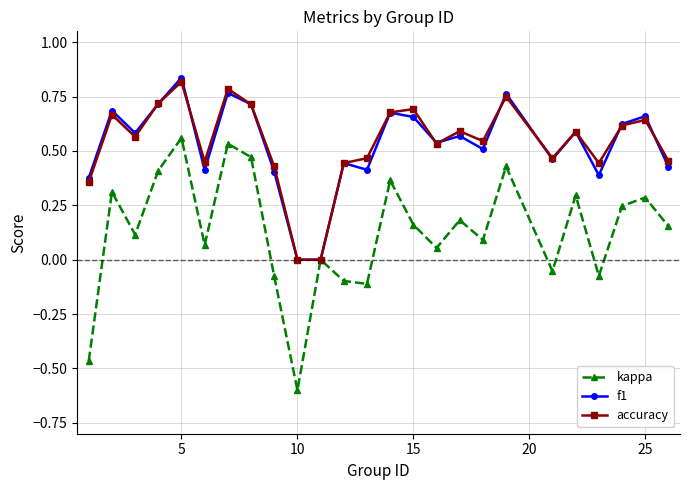

Which series has the widest spread of values?

kappa